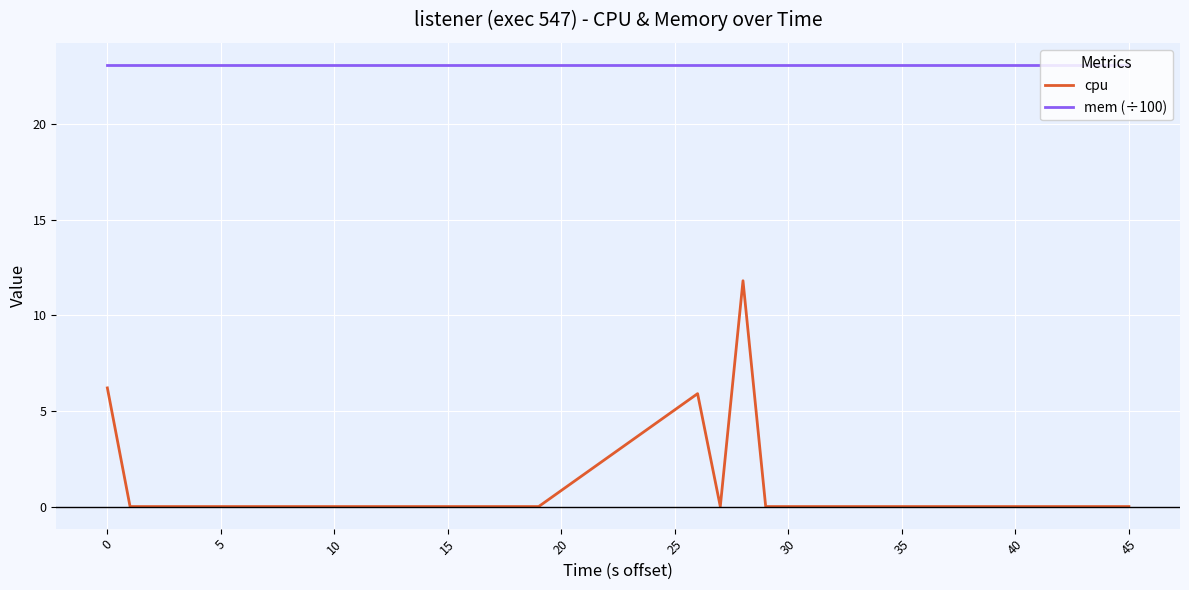

True or false: mem (÷100) and cpu cross at least once.

False